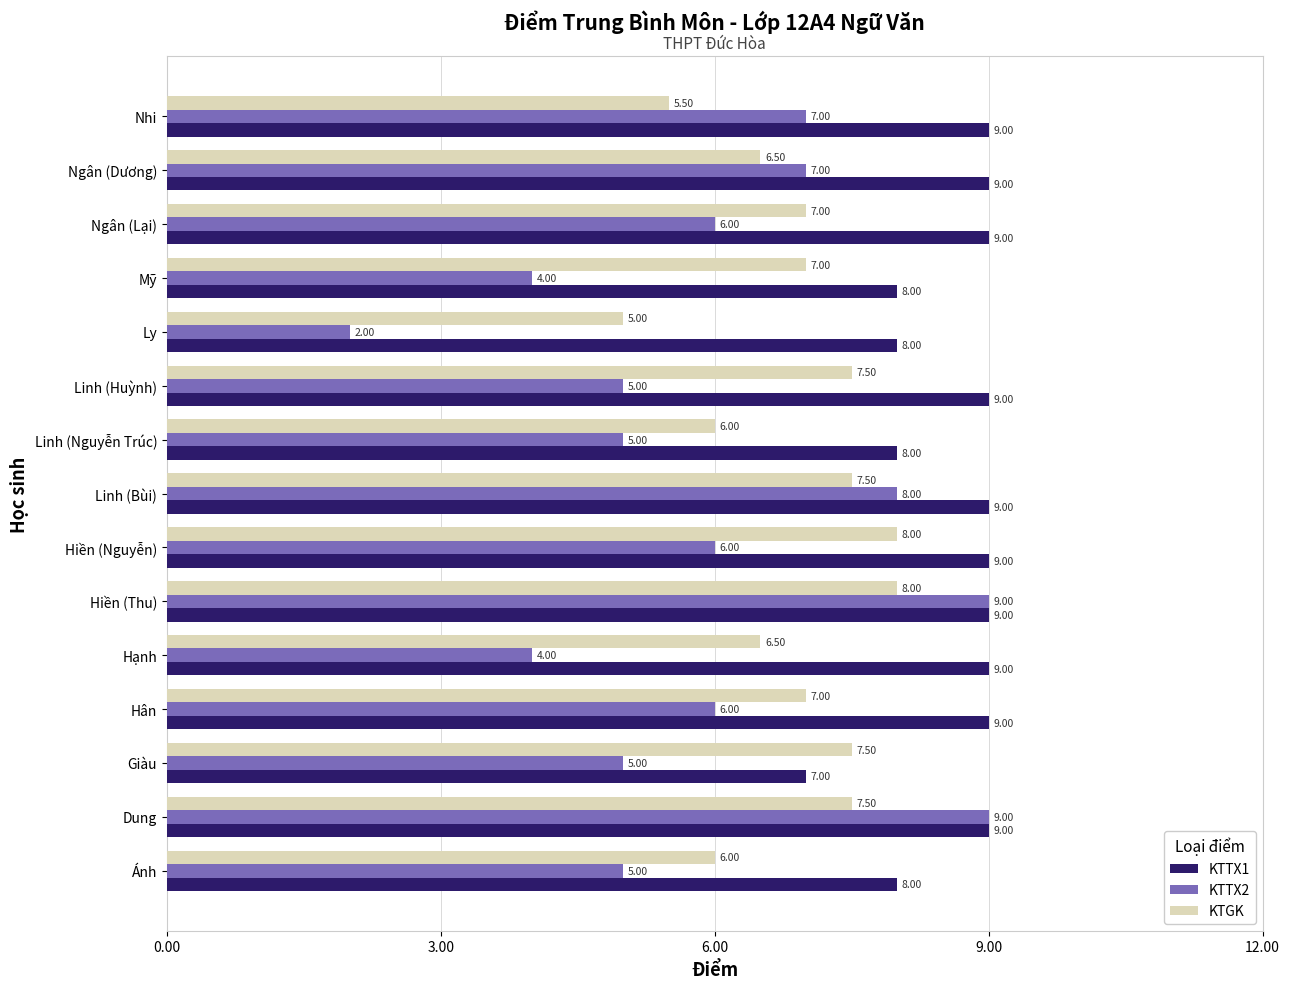

At how many categories does at least one series exceed 6?

15